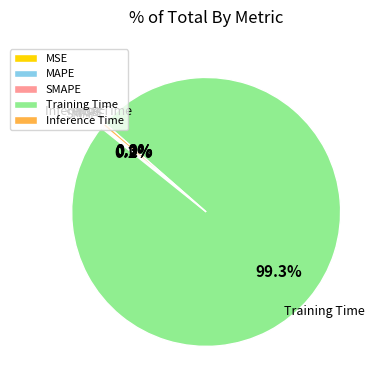

Does Training Time represent more than half of the total?

Yes